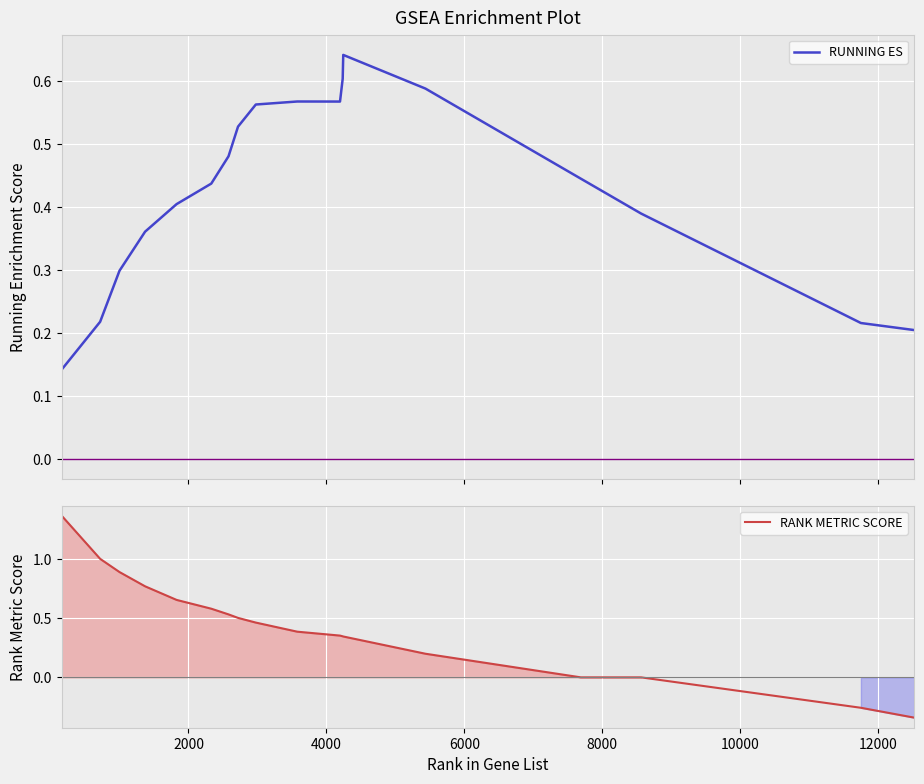

What is the value of the RANK METRIC SCORE point at the 12th from the left?

0.3